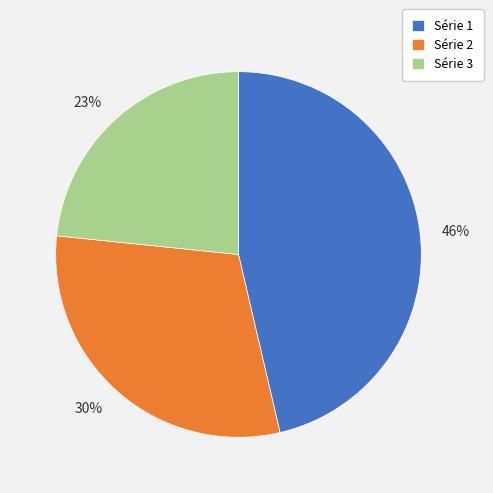

Which has a higher value, 30% or 23%?

30%